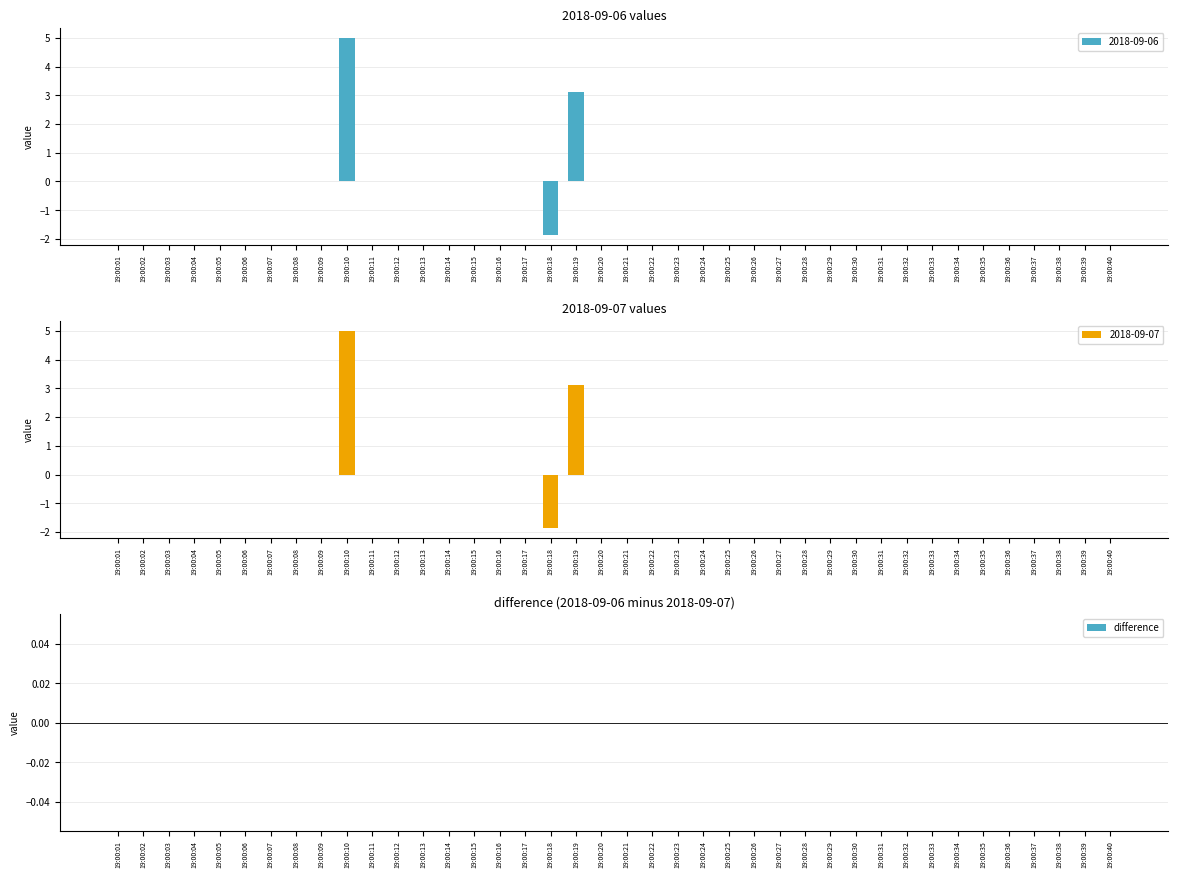

Reading right to left, list all the values displayed in this chart.

2018-09-06: 19:00:40=0.0	19:00:39=0.0	19:00:38=0.0	19:00:37=0.0	19:00:36=0.0	19:00:35=0.0	19:00:34=0.0	19:00:33=0.0	19:00:32=0.0	19:00:31=0.0	19:00:30=0.0	19:00:29=0.0	19:00:28=0.0	19:00:27=0.0	19:00:26=0.0	19:00:25=0.0	19:00:24=0.0	19:00:23=0.0	19:00:22=0.0	19:00:21=0.0	19:00:20=0.0	19:00:19=3.1	19:00:18=-1.9	19:00:17=0.0	19:00:16=0.0	19:00:15=0.0	19:00:14=0.0	19:00:13=0.0	19:00:12=0.0	19:00:11=0.0	19:00:10=5.0	19:00:09=0.0	19:00:08=0.0	19:00:07=0.0	19:00:06=0.0	19:00:05=0.0	19:00:04=0.0	19:00:03=0.0	19:00:02=0.0	19:00:01=0.0
2018-09-07: 19:00:40=0.0	19:00:39=0.0	19:00:38=0.0	19:00:37=0.0	19:00:36=0.0	19:00:35=0.0	19:00:34=0.0	19:00:33=0.0	19:00:32=0.0	19:00:31=0.0	19:00:30=0.0	19:00:29=0.0	19:00:28=0.0	19:00:27=0.0	19:00:26=0.0	19:00:25=0.0	19:00:24=0.0	19:00:23=0.0	19:00:22=0.0	19:00:21=0.0	19:00:20=0.0	19:00:19=3.1	19:00:18=-1.9	19:00:17=0.0	19:00:16=0.0	19:00:15=0.0	19:00:14=0.0	19:00:13=0.0	19:00:12=0.0	19:00:11=0.0	19:00:10=5.0	19:00:09=0.0	19:00:08=0.0	19:00:07=0.0	19:00:06=0.0	19:00:05=0.0	19:00:04=0.0	19:00:03=0.0	19:00:02=0.0	19:00:01=0.0